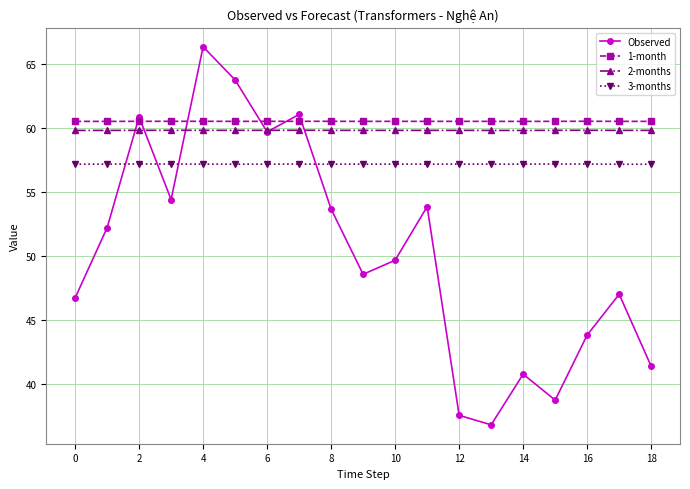

Reading left to right, extract all data points from this chart.

Observed: 46.7	52.2	60.9	54.4	66.4	63.8	59.7	61.1	53.7	48.6	49.7	53.9	37.5	36.8	40.8	38.7	43.8	47.0	41.4
1-month: 60.5	60.5	60.5	60.5	60.5	60.5	60.5	60.5	60.5	60.5	60.5	60.5	60.5	60.5	60.5	60.5	60.5	60.5	60.5
2-months: 59.8	59.8	59.8	59.8	59.8	59.8	59.8	59.8	59.8	59.8	59.8	59.8	59.8	59.8	59.8	59.8	59.8	59.8	59.8
3-months: 57.2	57.2	57.2	57.2	57.2	57.2	57.2	57.2	57.2	57.2	57.2	57.2	57.2	57.2	57.2	57.2	57.2	57.2	57.2